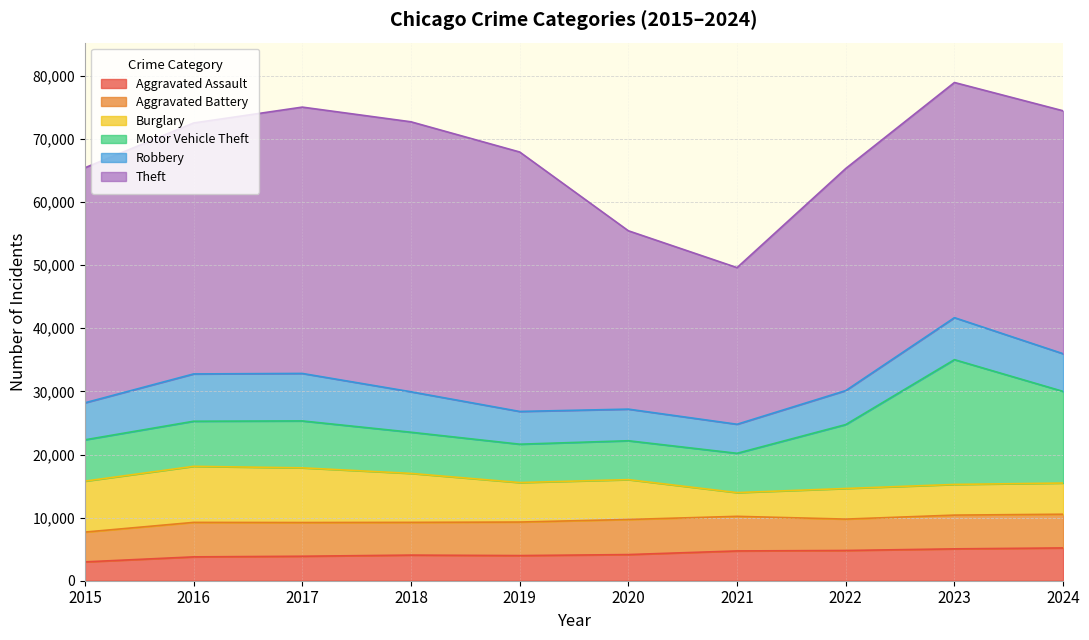

What is the sum of the Motor Vehicle Theft values at 2018 and 2015?

13070